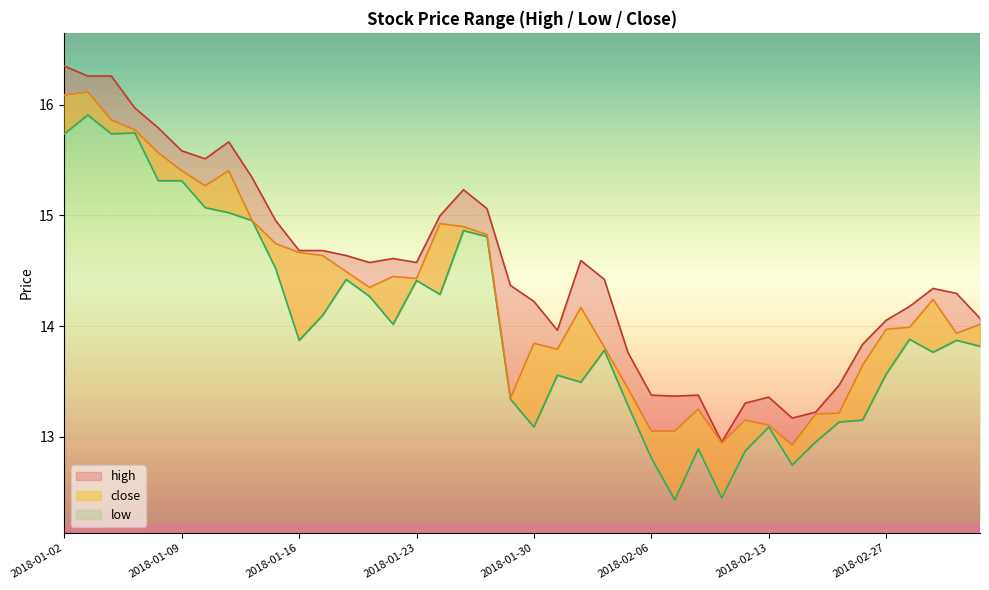

What position from the left is 2018-01-19?

14